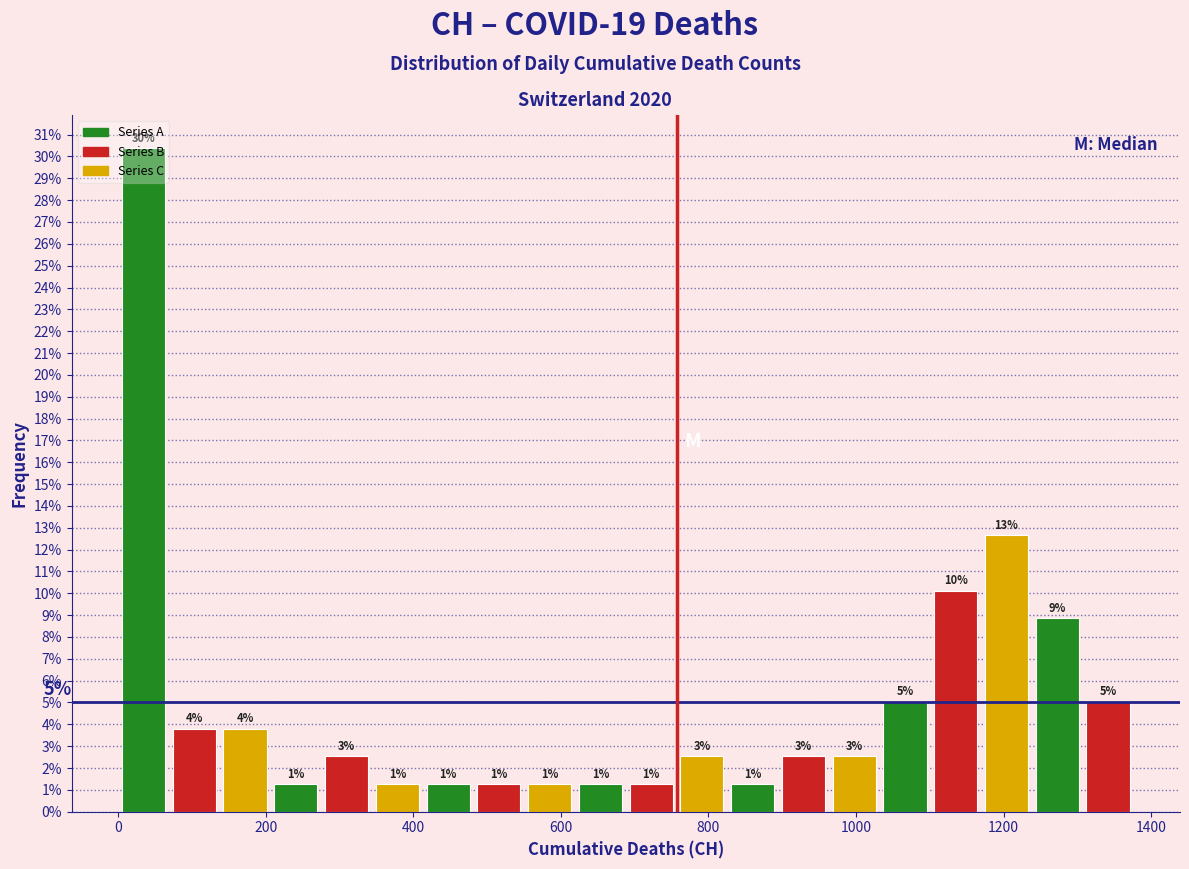

Around what value on the x-axis is the tallest bar? Give the approximate position of its centre, as read against the axis.

40